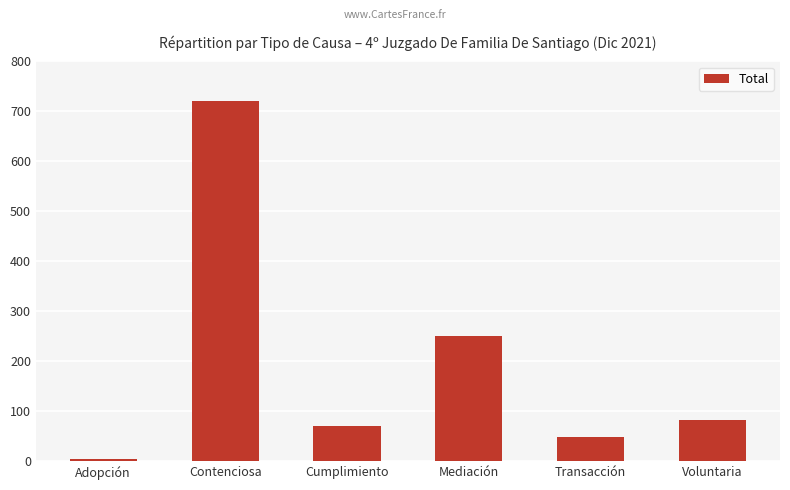

The chart shows a value of 19 at Cumplimiento. True or false?

False